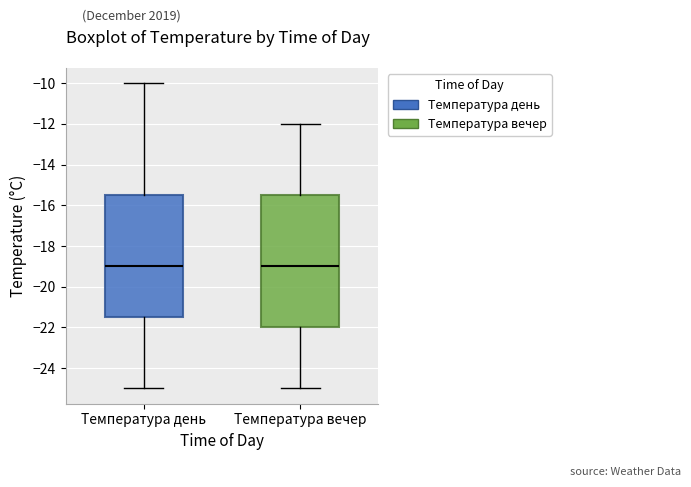

Reading left to right, transcribe this box plot: for each box, give where its median line is, the range the box spans, and where its two whiskers end, as read against the y-axis. The values are not printed on the chart, so give them approximately, as read against the axis.

Температура день: median -19.0, box -21.4 to -15.4, whiskers -25.0 to -10.0
Температура вечер: median -19.0, box -22.0 to -15.4, whiskers -25.0 to -12.0